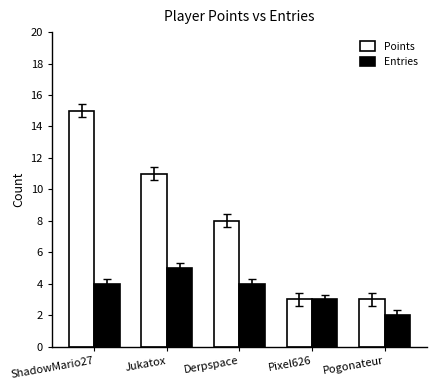

At which label is Points closest to 9?

Derpspace